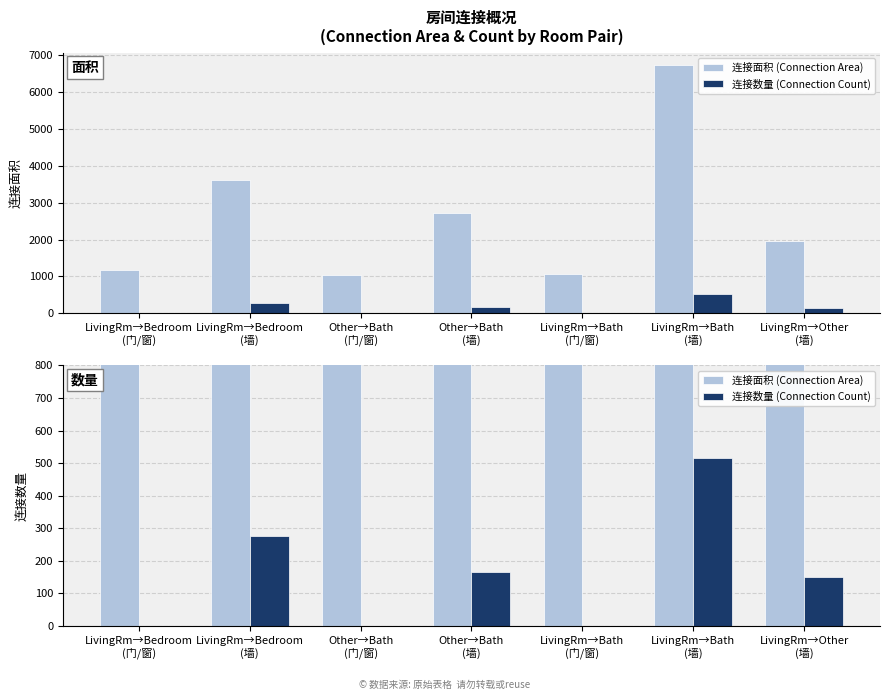

Rank the series by their average value, from highest to lowest.

连接面积 (Connection Area), 连接数量 (Connection Count)